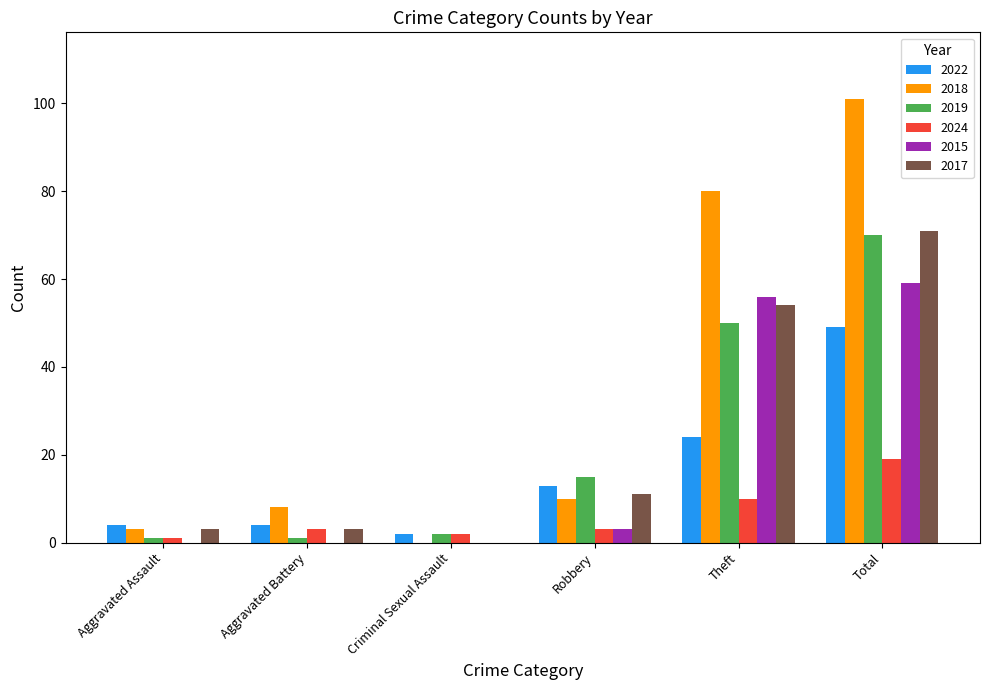

What is the sum of all 2024 values?

38